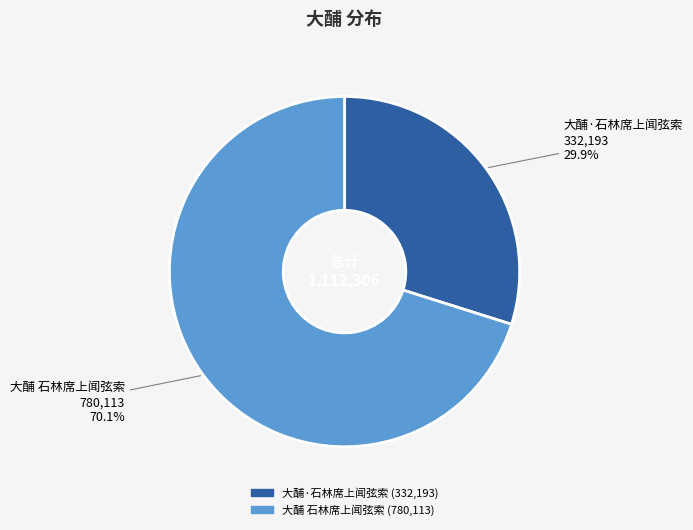

True or false: 大酺·石林席上闻弦索 accounts for 30% of the total.

True